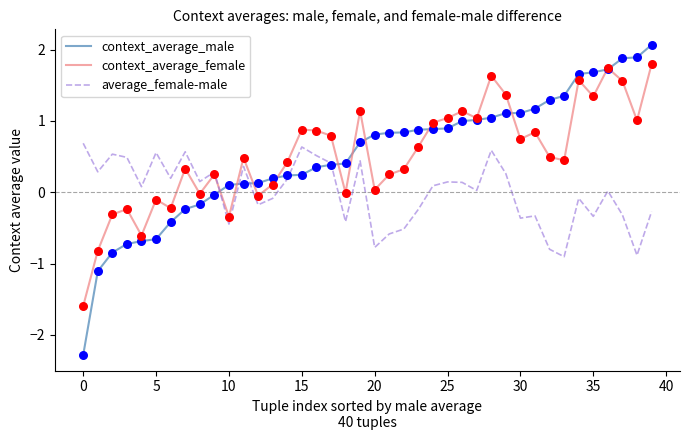

Which series has the widest spread of values?

context_average_male